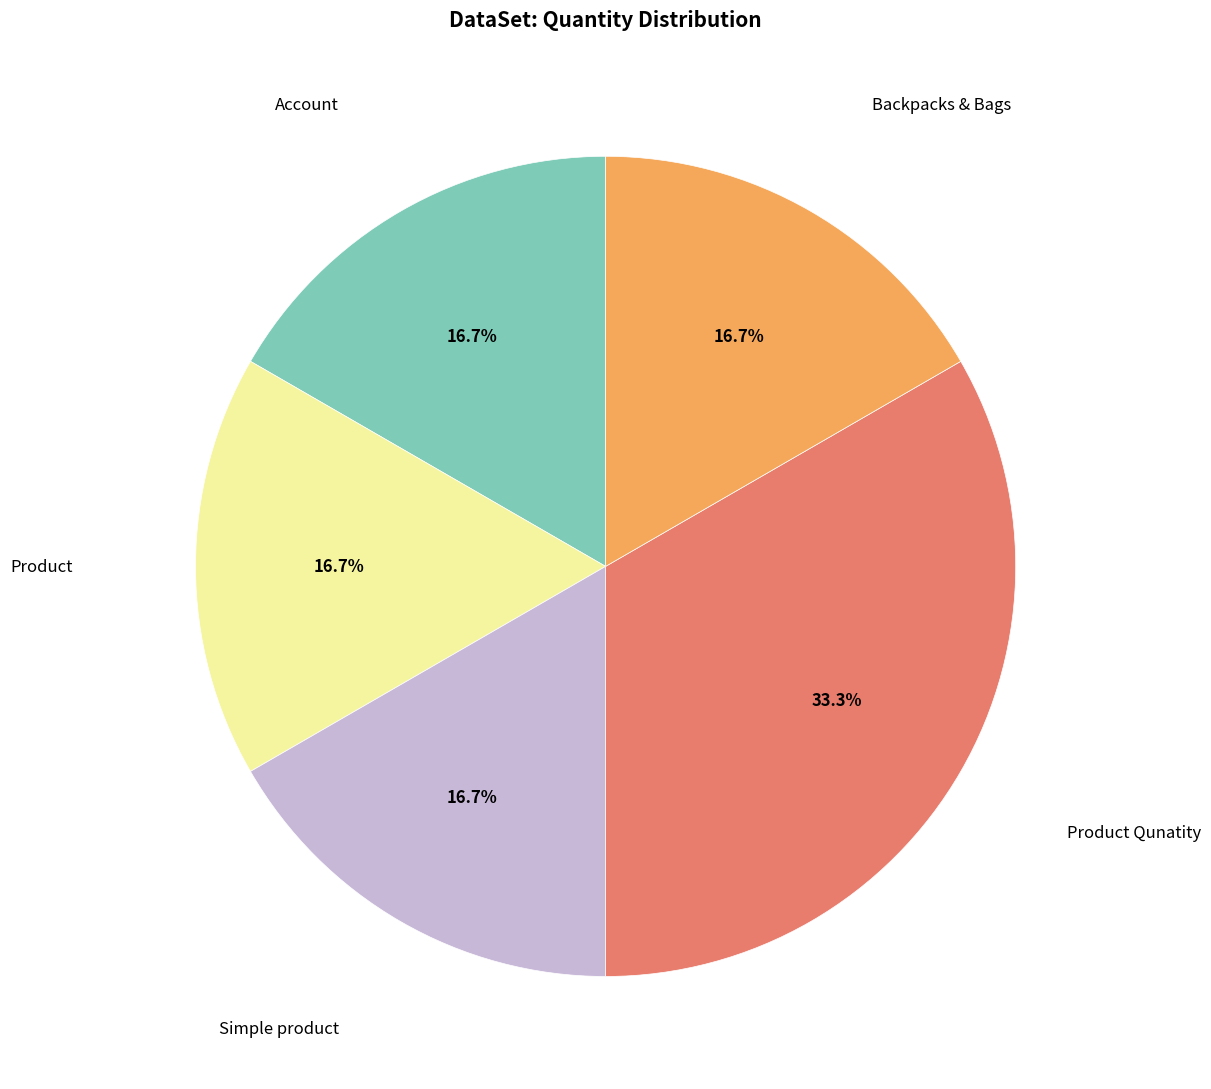

Count the number of slices in the pie.

5